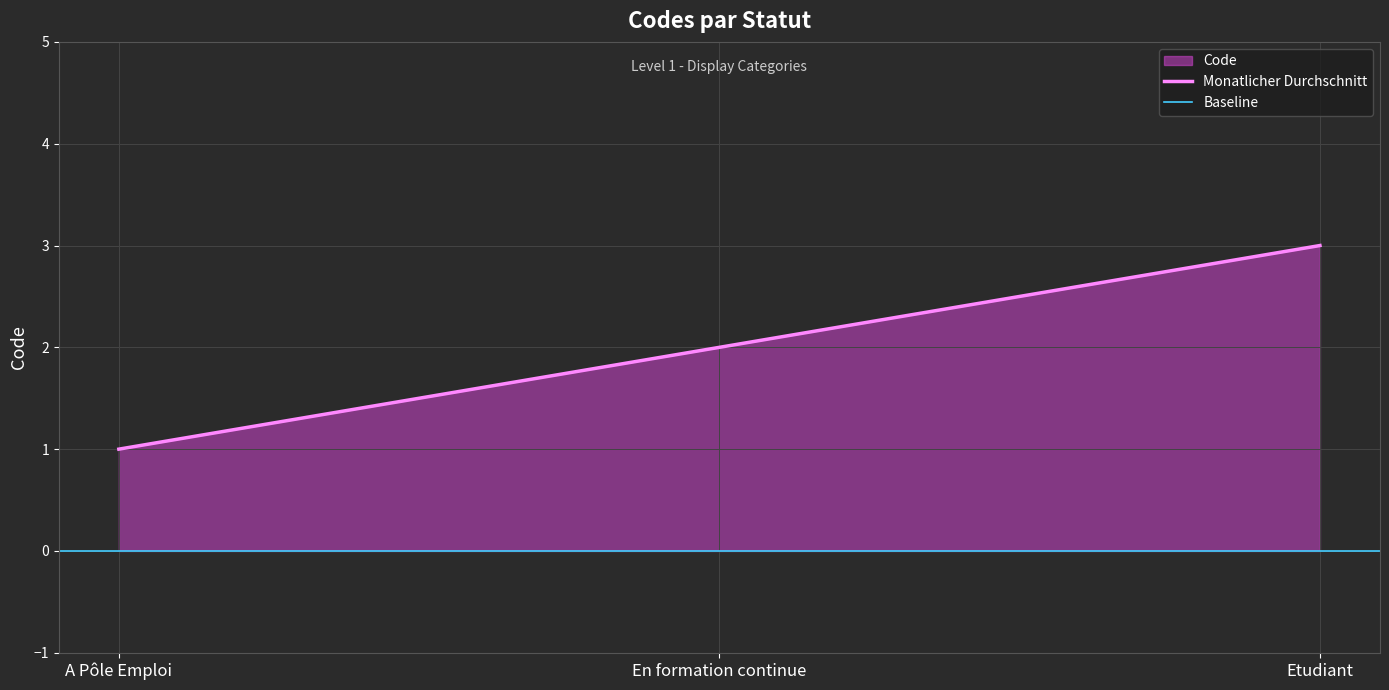

What is the smallest value displayed?

1